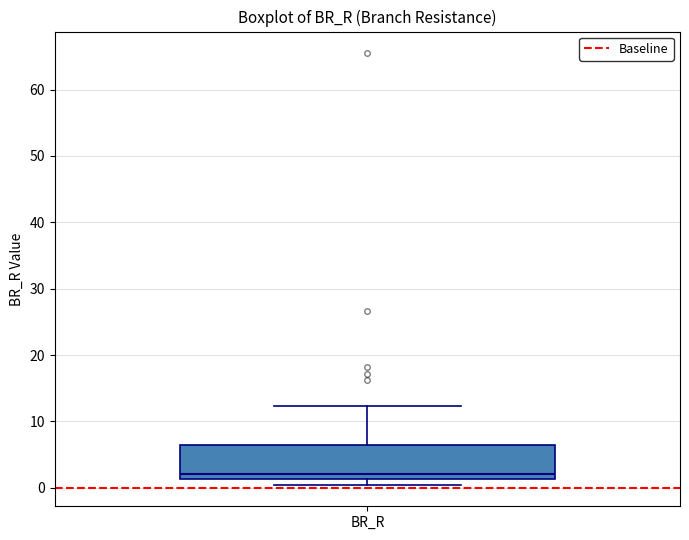

Read this box plot against the y-axis: the position of the median line, the range covered by the box, and the ends of both whiskers. The values are not printed on the chart, so give them approximately, as read against the axis.

median 2, box 1 to 6, whiskers 0 to 12